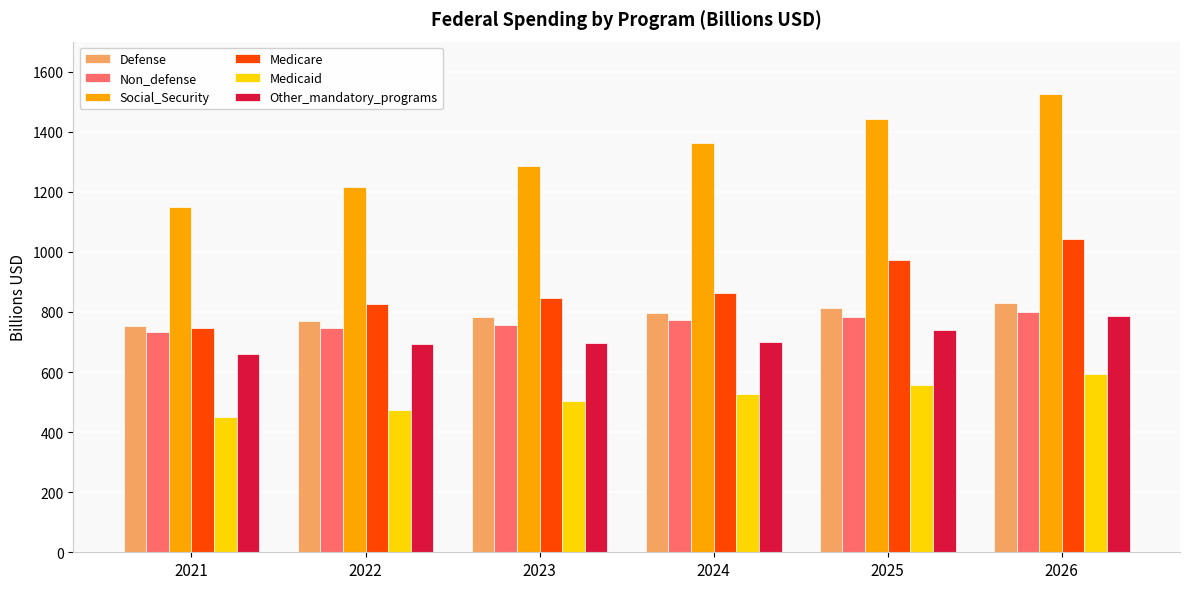

What is the difference between the maximum and second lowest values in the Defense series?

60